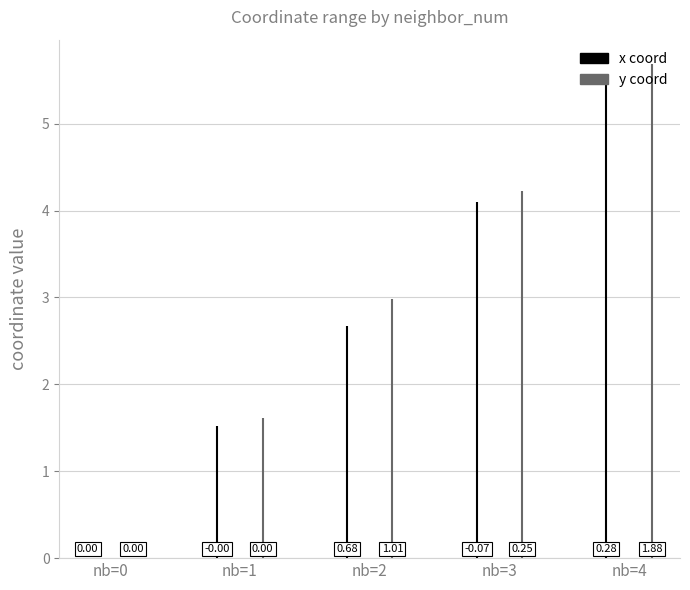

At which category does the chart reach its peak across all series?

4